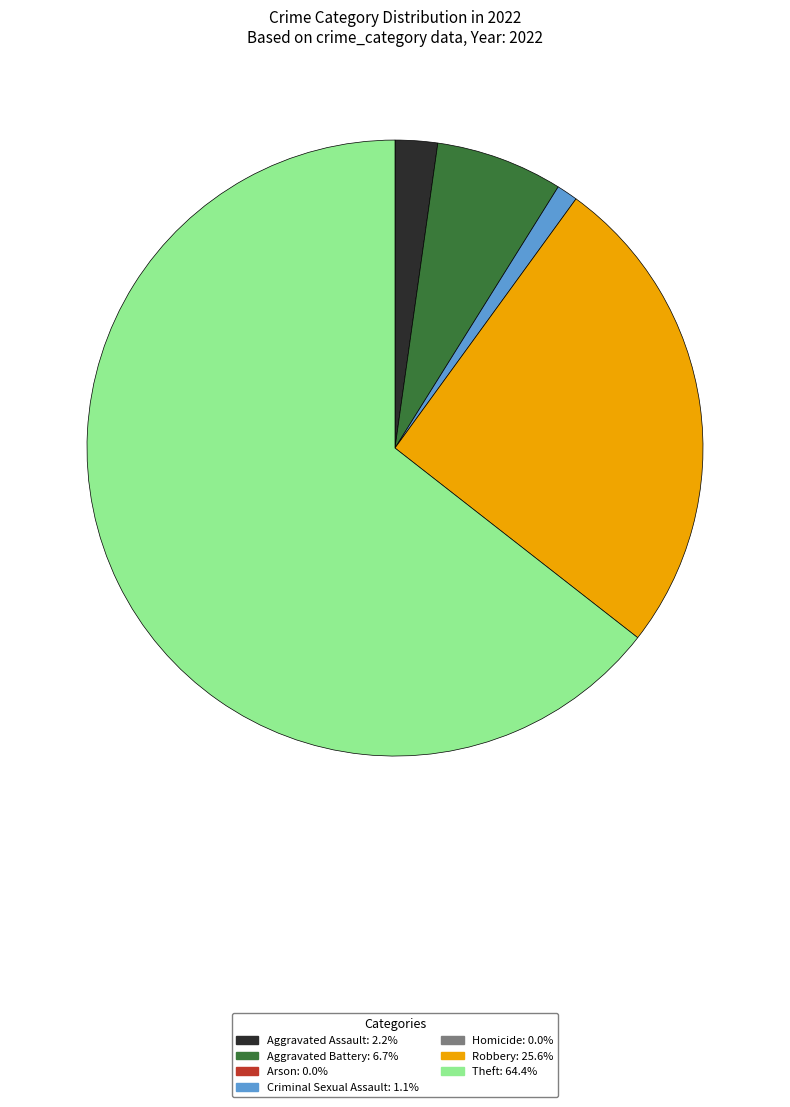

Does any single category account for the majority?

Yes